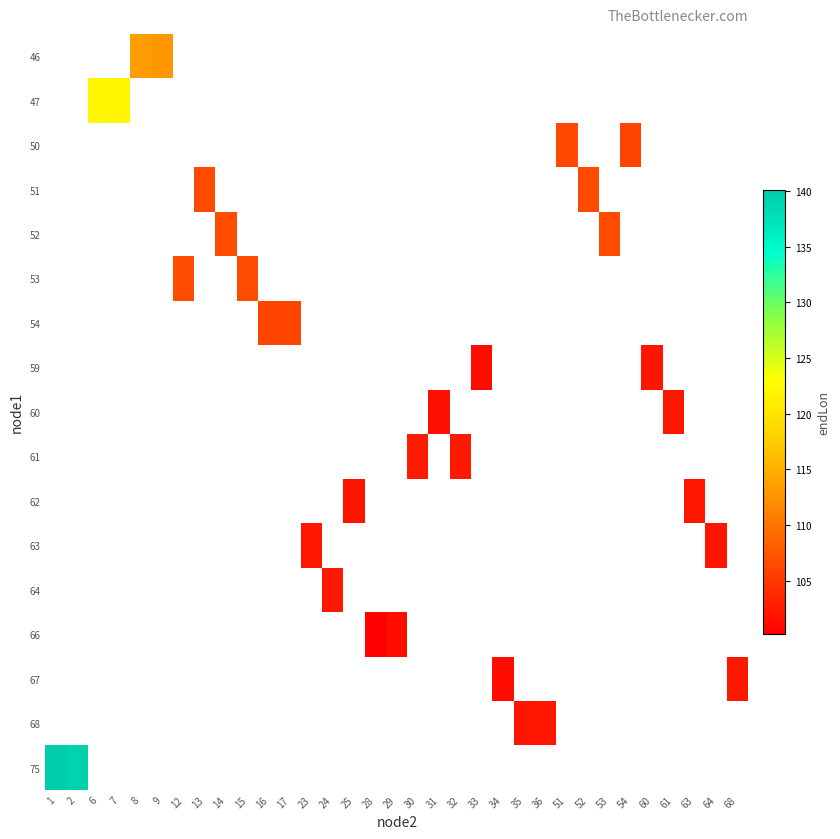

Between 63 and 60, which is larger?

60